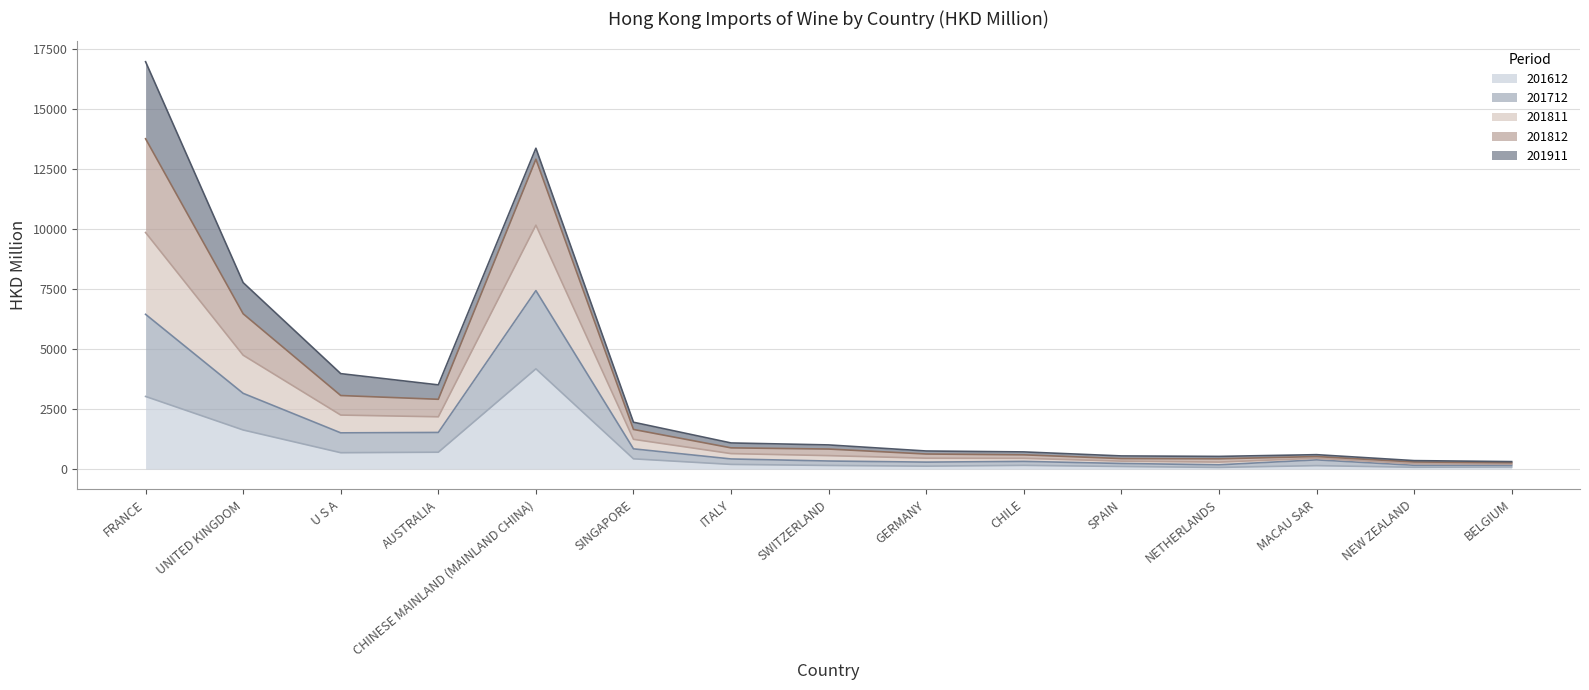

Where does the 201712 series first go above 834?

FRANCE